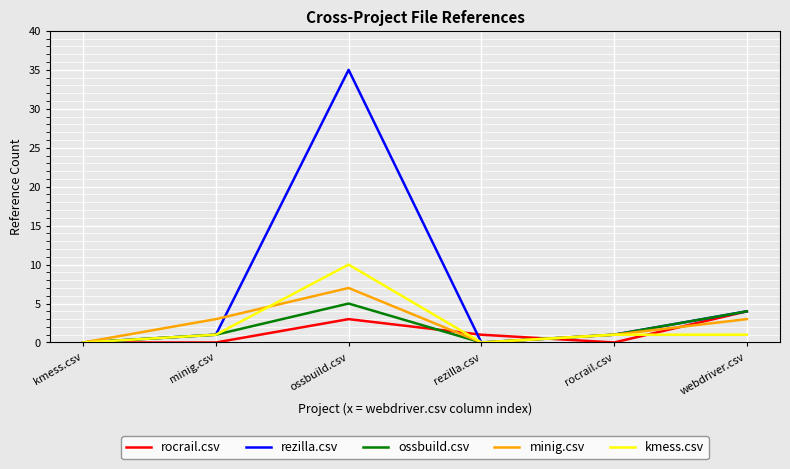

True or false: minig.csv has a value of 1 at webdriver.csv.

False